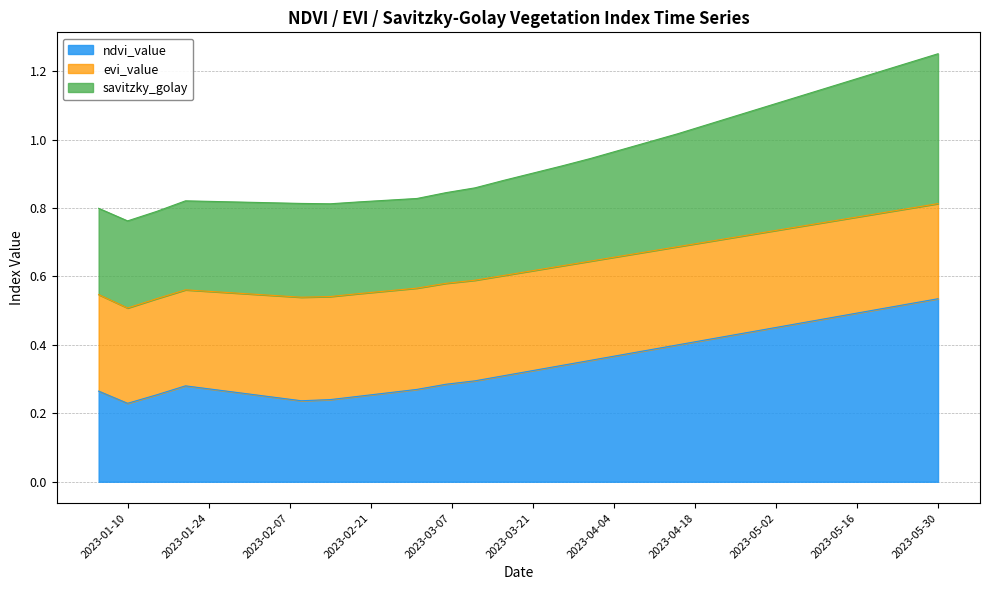

Is it true that ndvi_value equals 0.1 at 2023-03-21?

False